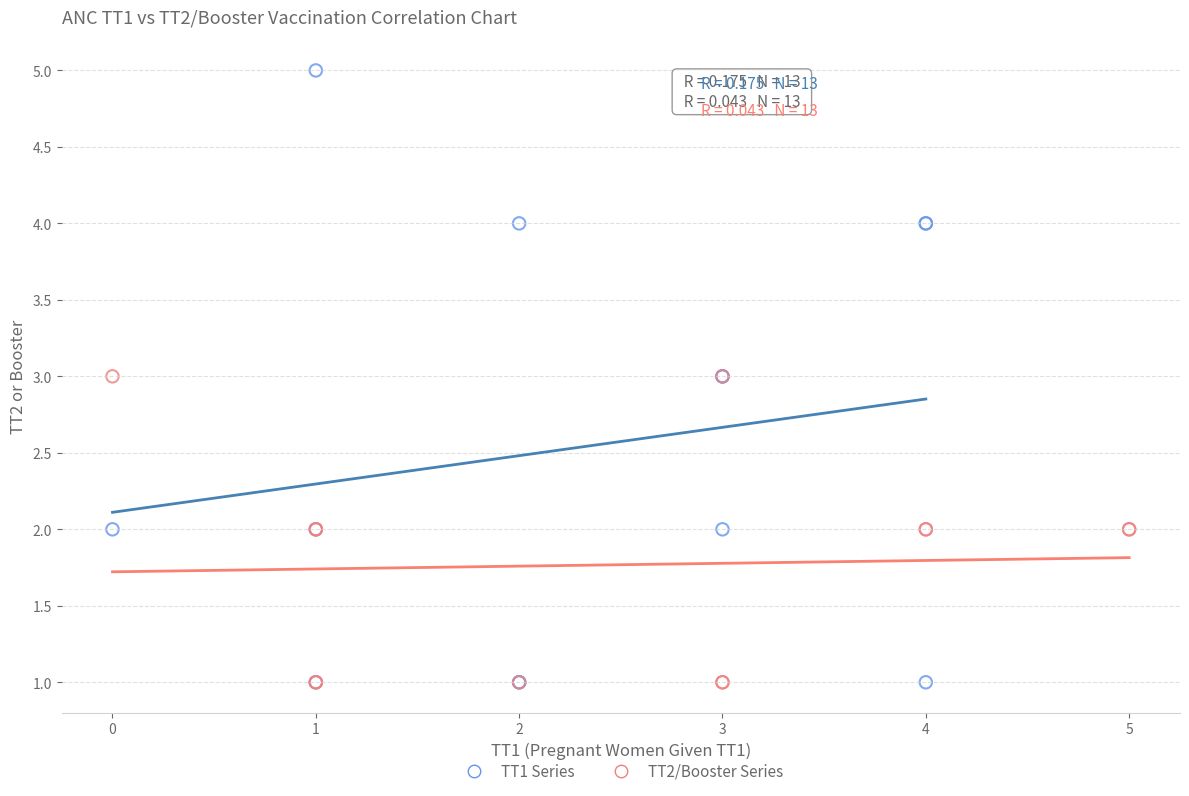

Which series has the largest Y range (max minus min)?

TT1 Series